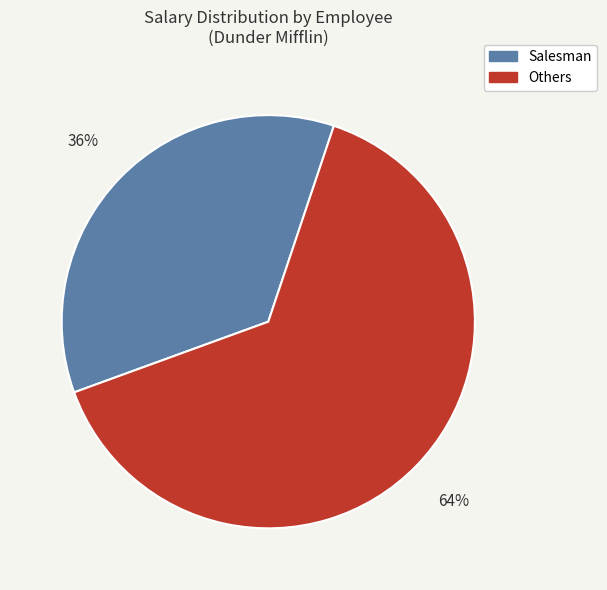

Which category has the biggest portion of the pie?

Others